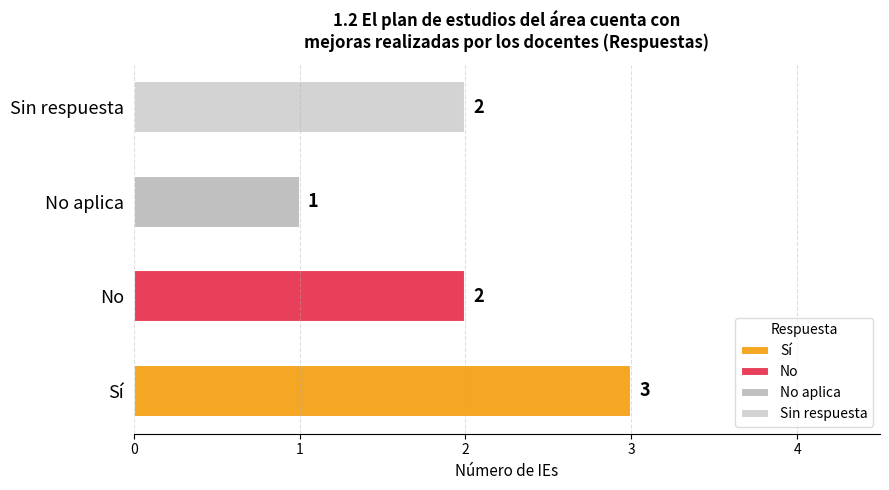

Which has a higher value, Sin respuesta or Sí?

Sí